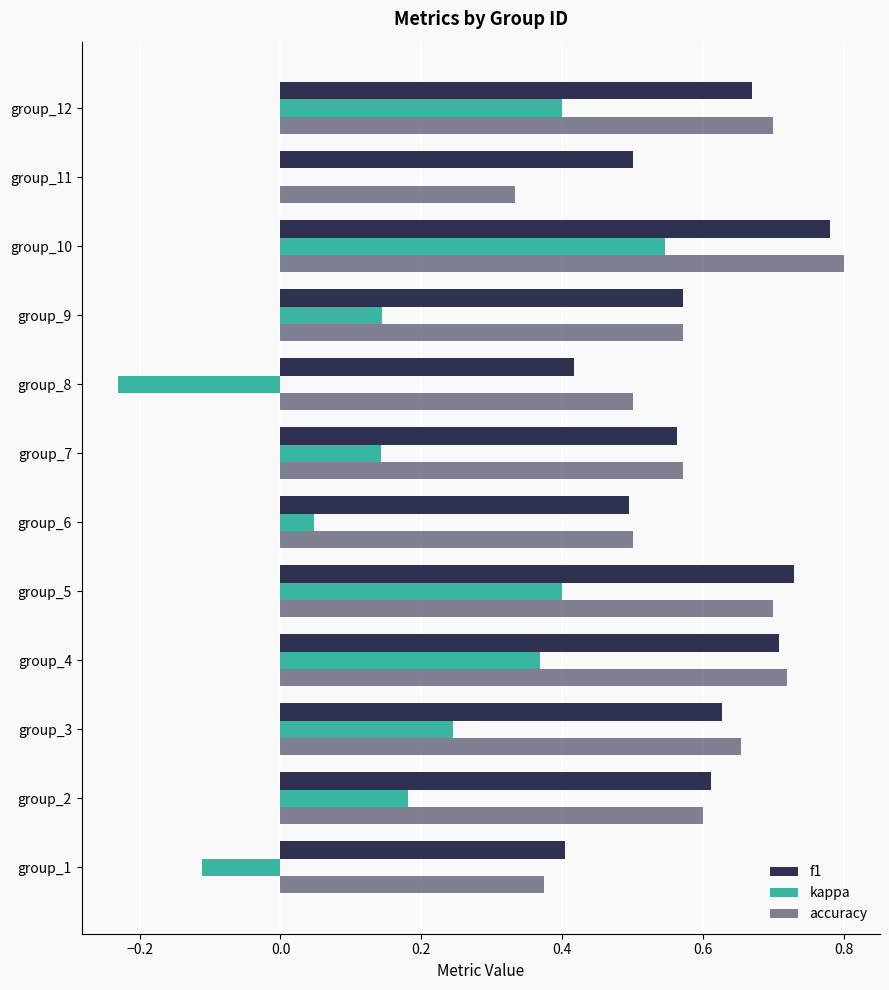

What is the greatest value displayed?

0.8